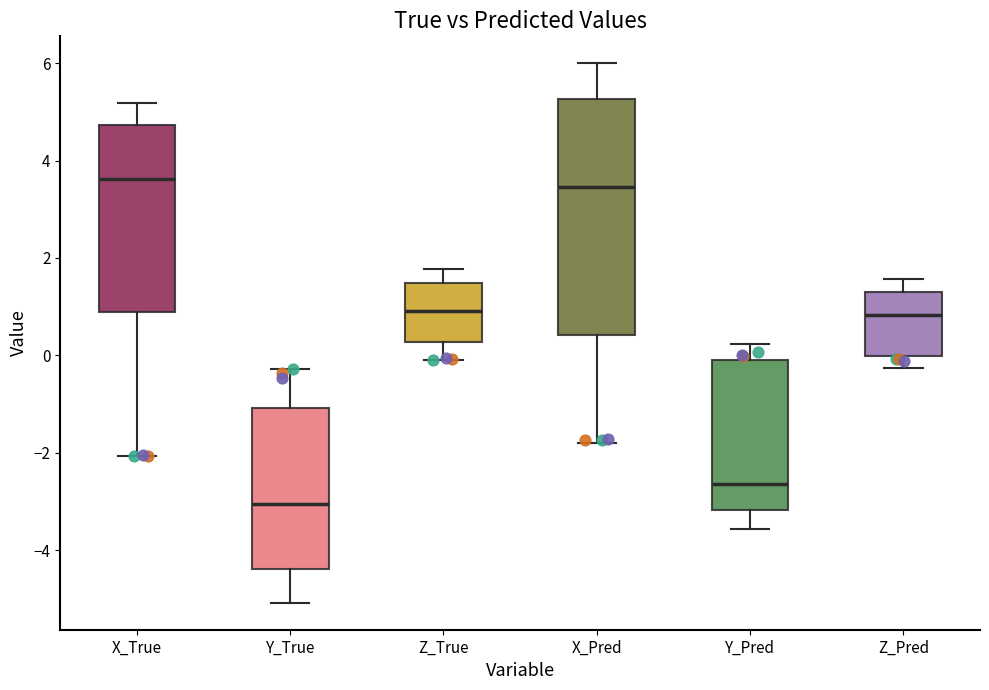

Reading left to right, read every box against the y-axis: the position of its median line, the range the box covers, and the ends of its whiskers. The values are not printed on the chart, so give them approximately, as read against the axis.

X_True: median 3.6, box 0.8 to 4.8, whiskers -2.0 to 5.2
Y_True: median -3.0, box -4.4 to -1.0, whiskers -5.0 to -0.2
Z_True: median 1.0, box 0.2 to 1.4, whiskers -0.2 to 1.8
X_Pred: median 3.4, box 0.4 to 5.2, whiskers -1.8 to 6.0
Y_Pred: median -2.6, box -3.2 to 0.0, whiskers -3.6 to 0.2
Z_Pred: median 0.8, box 0.0 to 1.4, whiskers -0.2 to 1.6